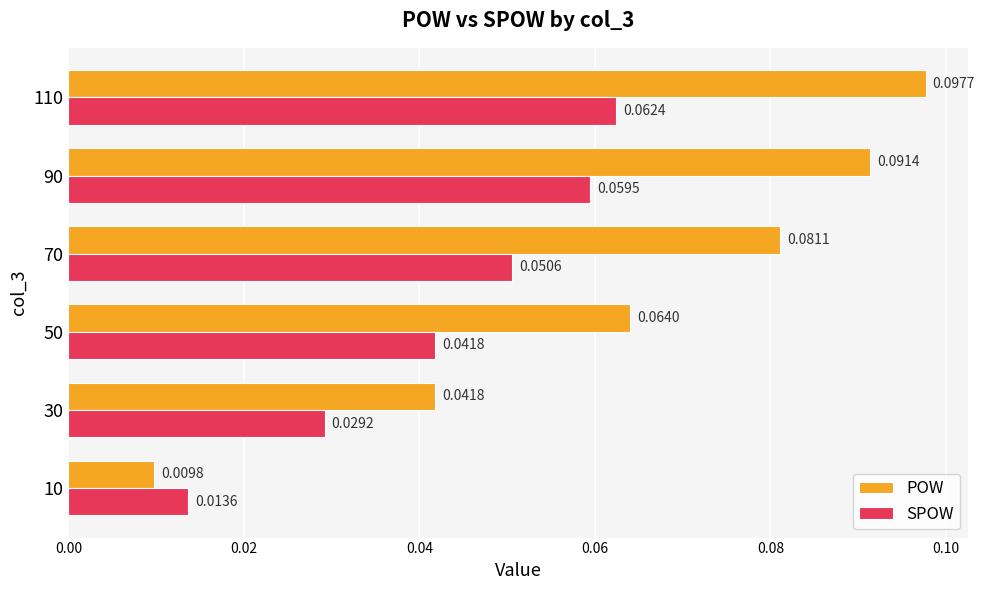

Is the value of SPOW at 110 greater than the value of POW at 110?

No